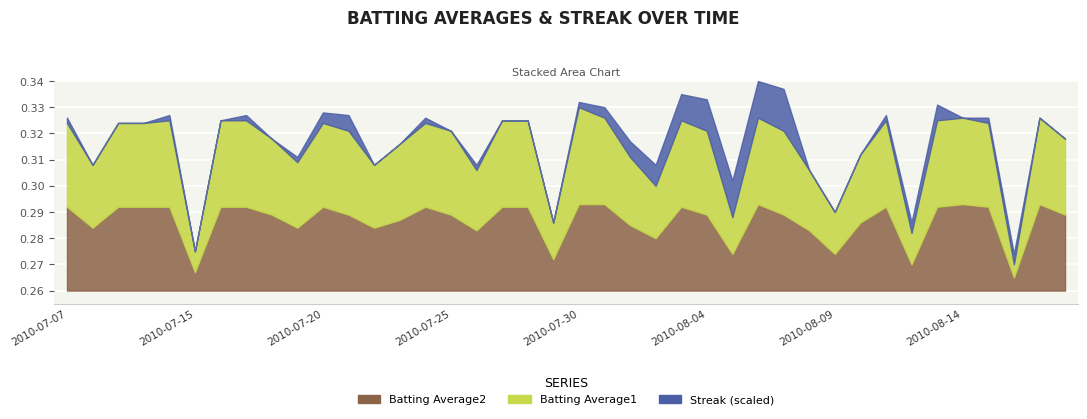

How many lines are shown in the chart?

3